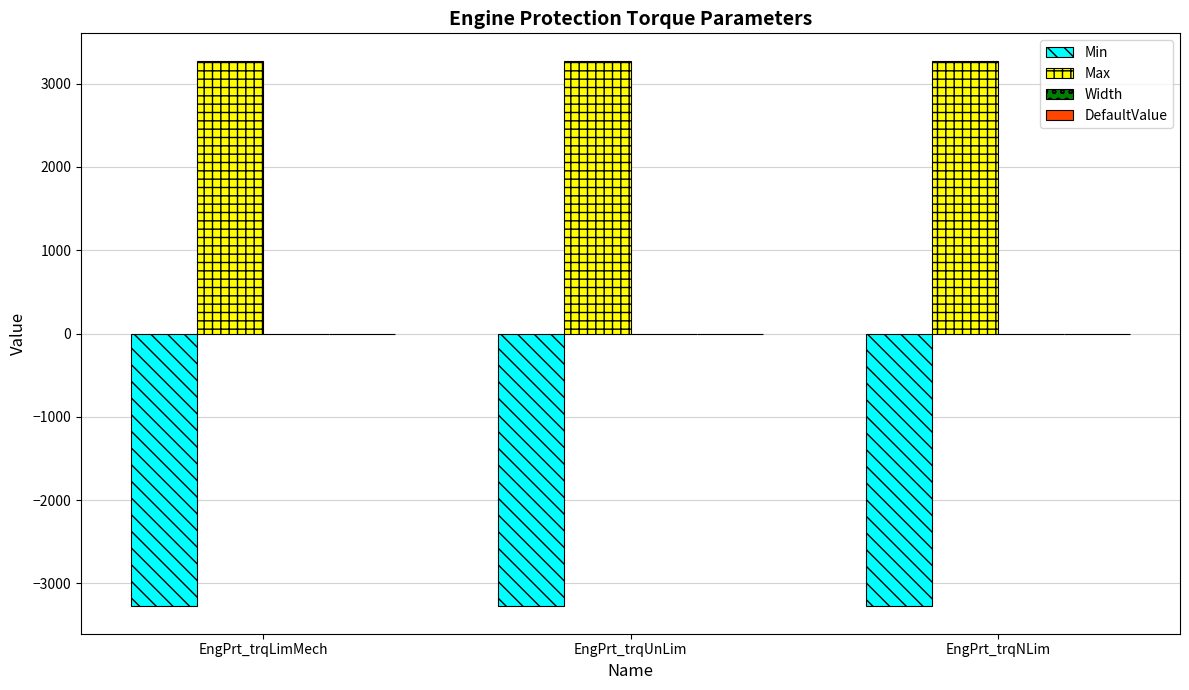

What is the sum of all Min values?

-9830.4